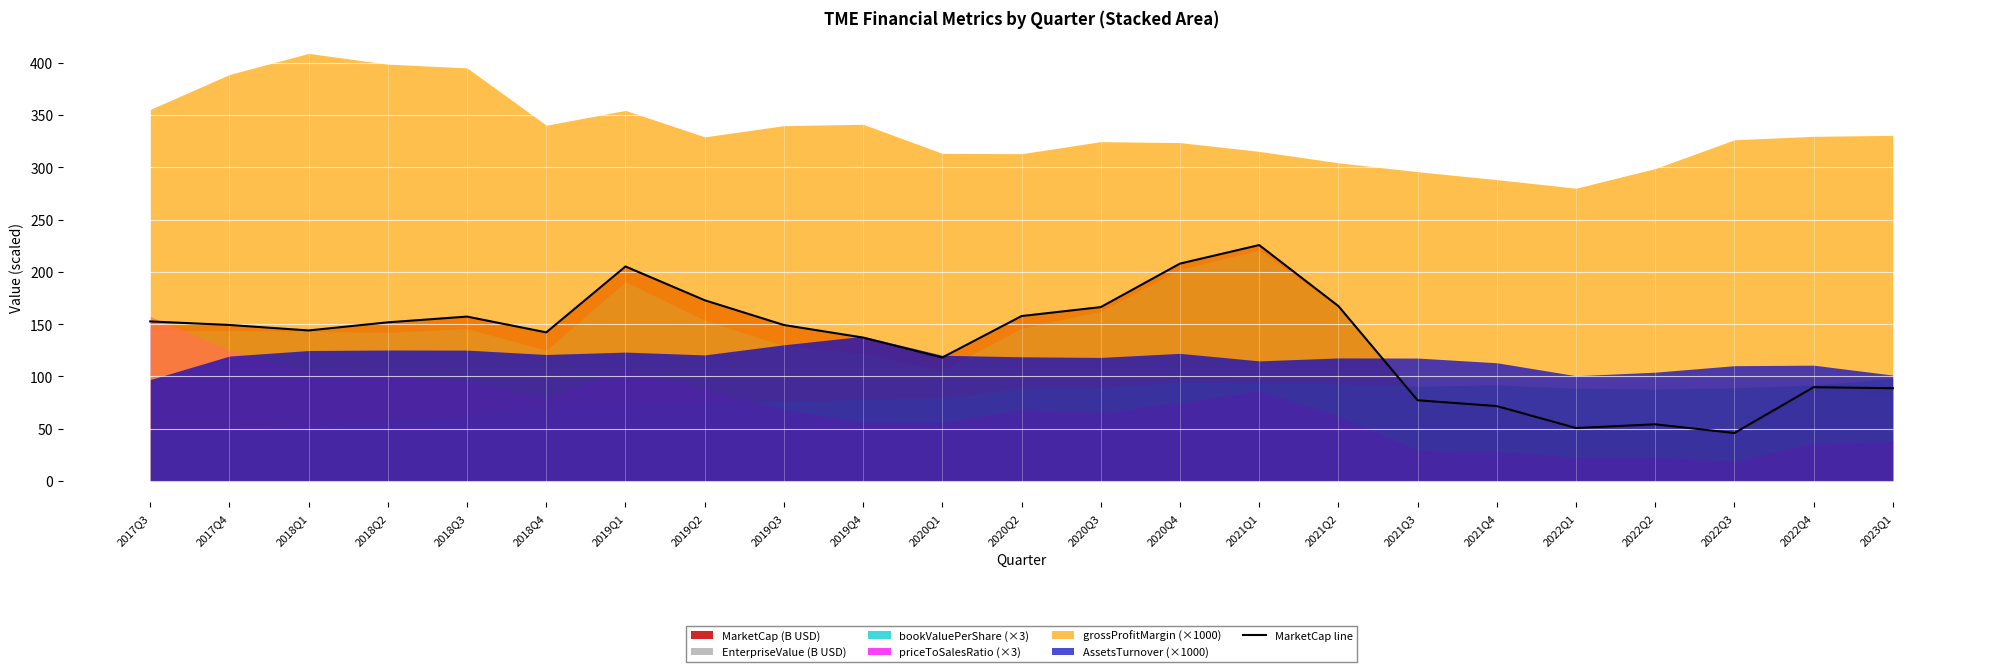

At which label is the value closest to 135?

2019Q4